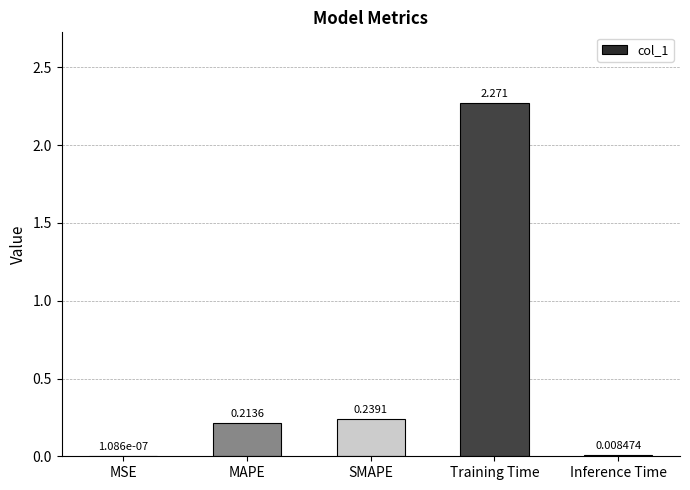

What is the change in value from Training Time to Inference Time?

-2.3